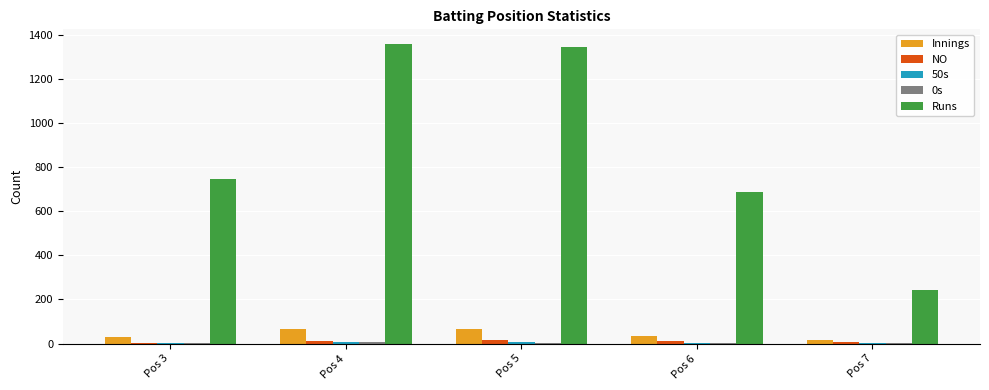

The value of Runs at Pos 6 is 407. True or false?

False